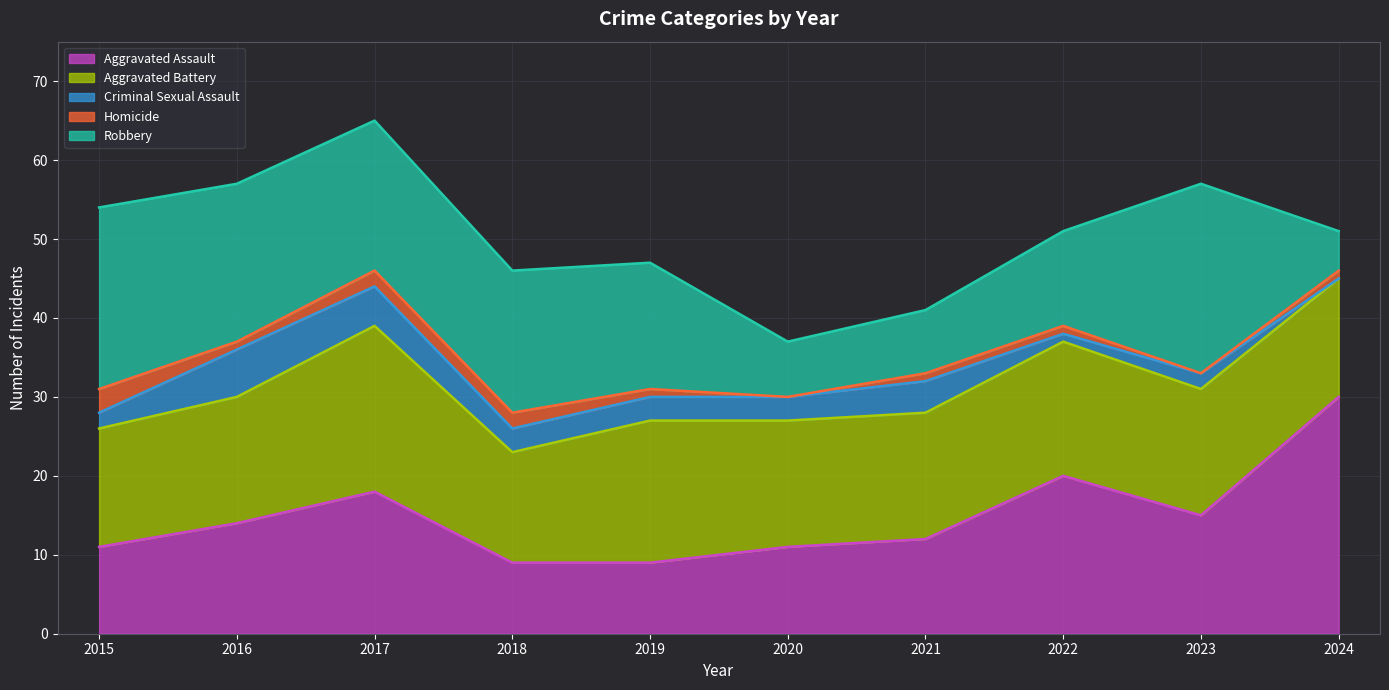

Which series has the largest range (max minus min)?

Aggravated Assault